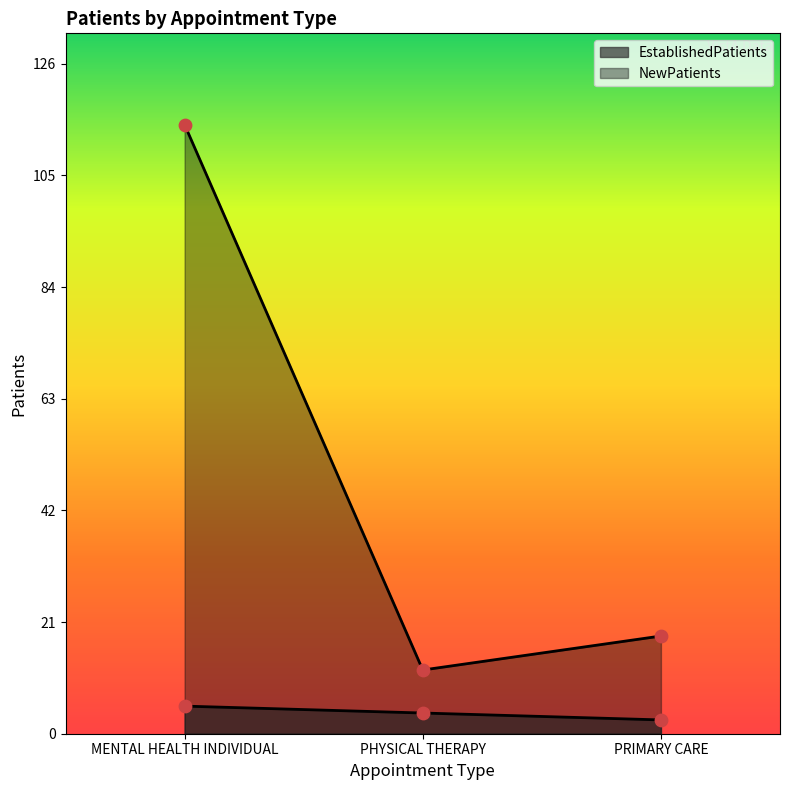

Is the value of EstablishedPatients at PRIMARY CARE greater than the value of NewPatients at PHYSICAL THERAPY?

No